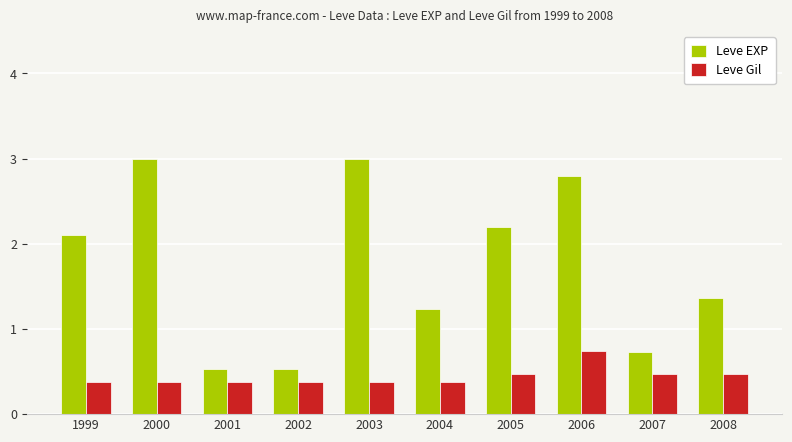

What is the sum of all Leve Gil values?

4.4